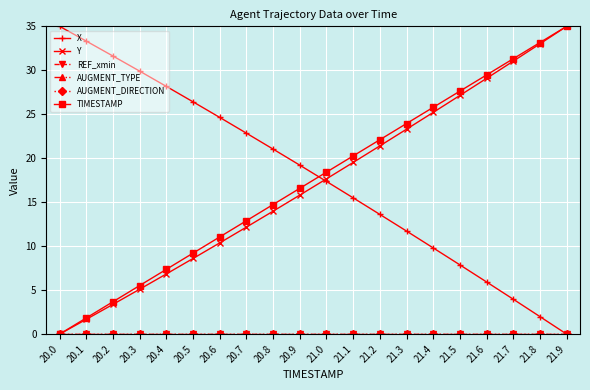

How many lines are shown in the chart?

6